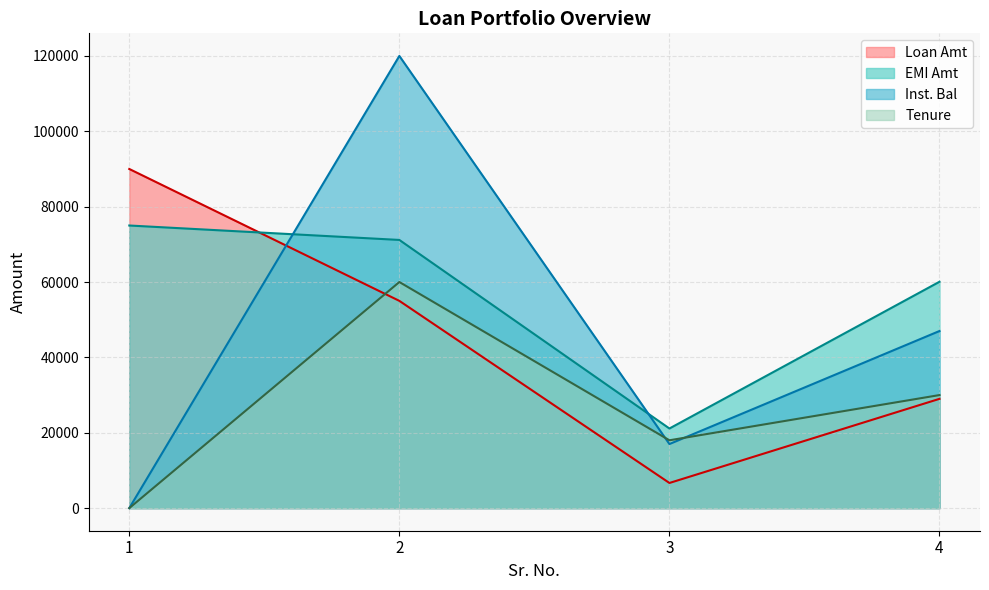

At how many categories does at least one series exceed 75796?

2